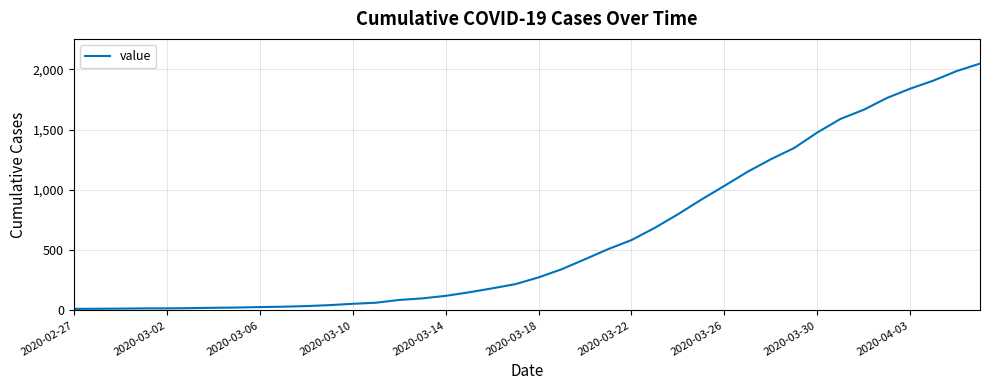

What is the difference between the maximum and minimum values?

2036